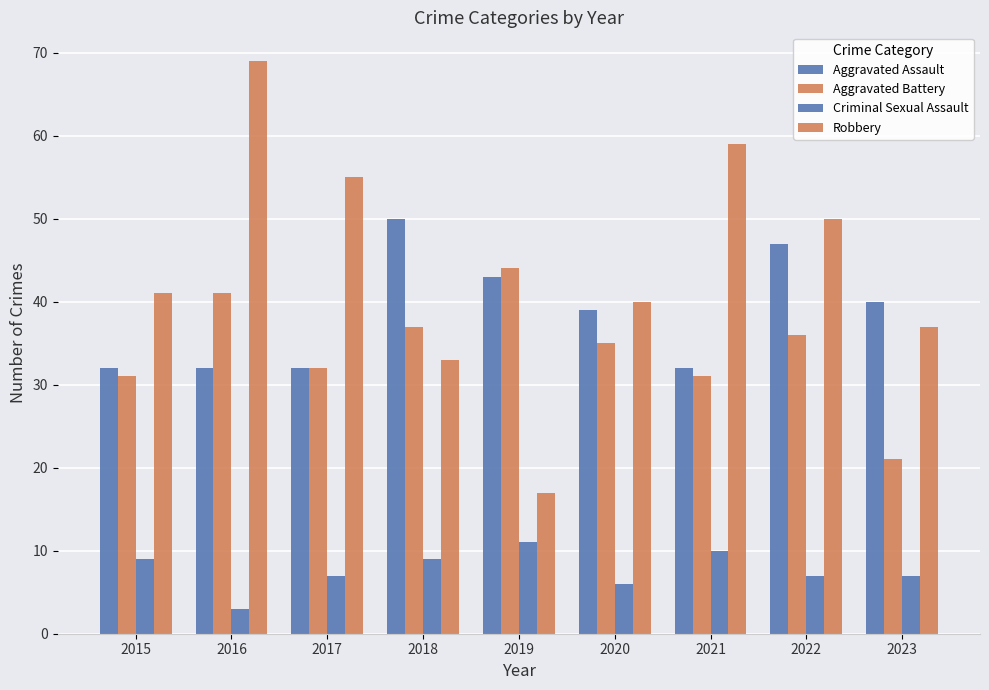

Is it true that Aggravated Battery equals 41 at 2016?

True